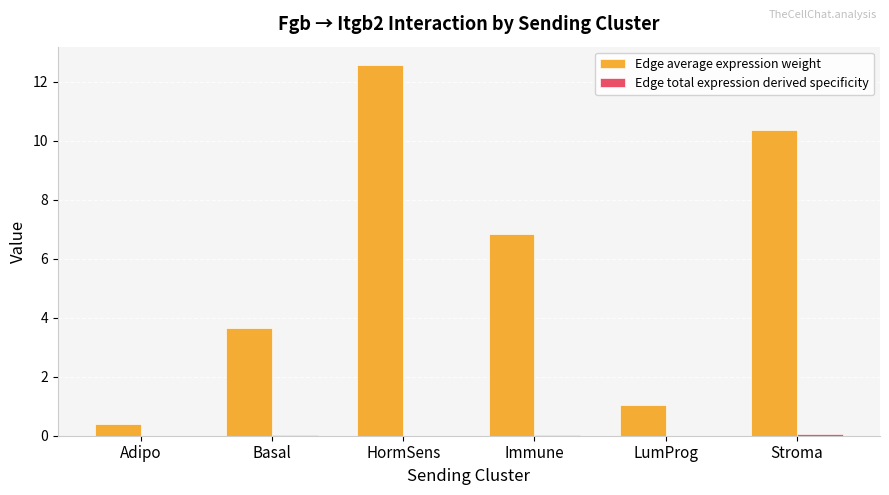

Between Adipo and HormSens, which series saw the biggest shift?

Edge average expression weight